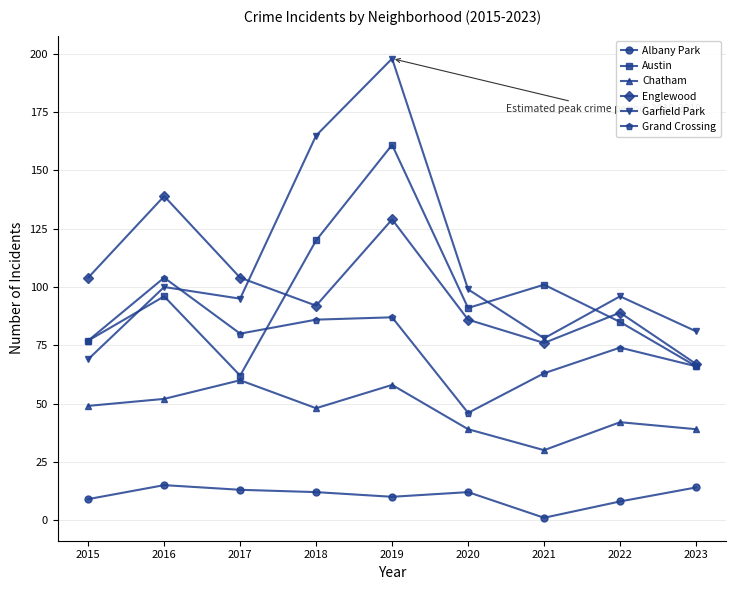

At 2018, list the series in order from smallest to largest.

Albany Park, Chatham, Grand Crossing, Englewood, Austin, Garfield Park